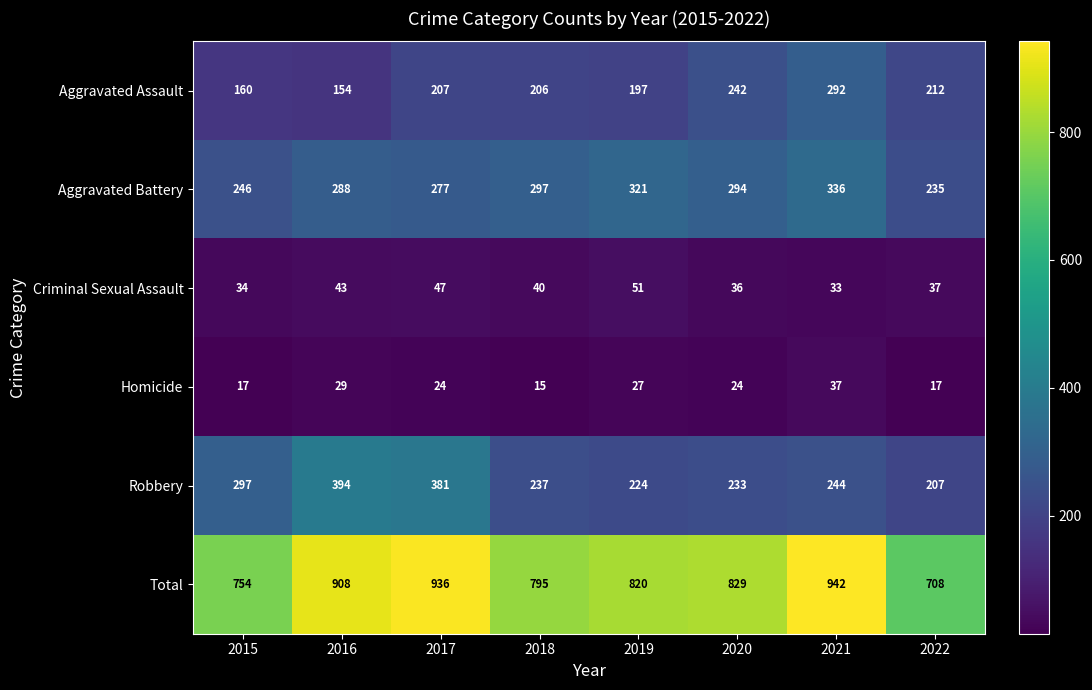

What is the greatest value displayed?

942